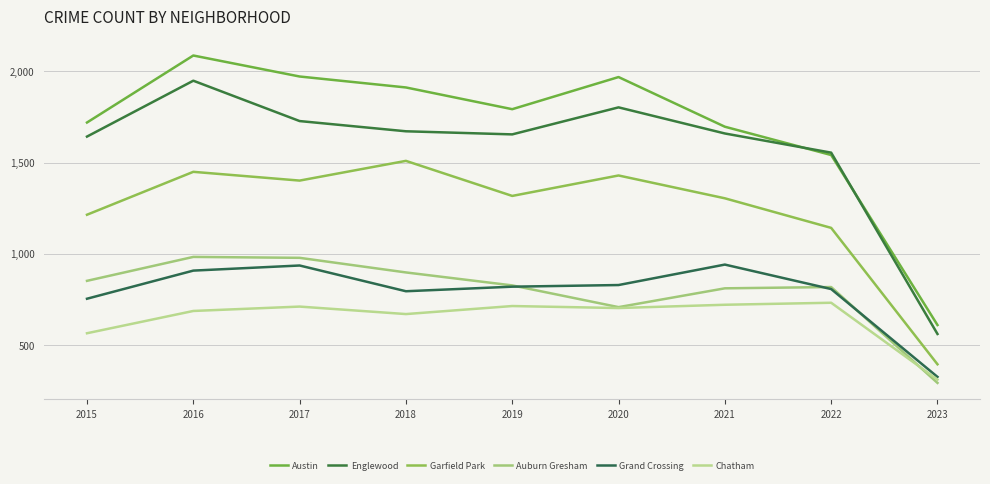

Where is Auburn Gresham nearest to the value 638?

2020